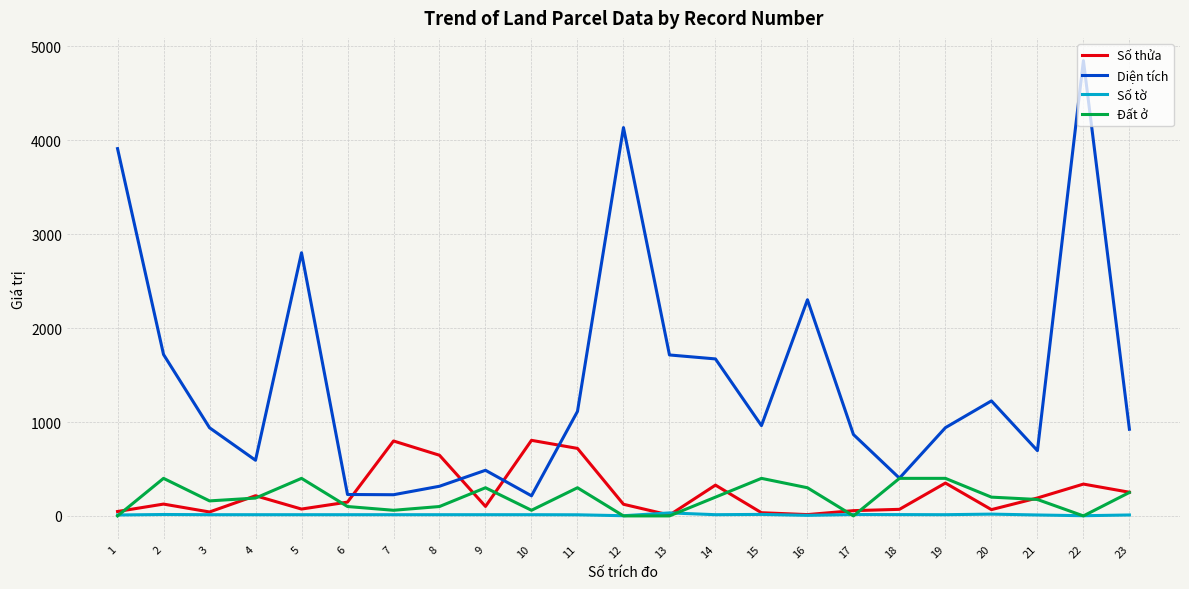

What are all the series names shown in the legend?

Số thửa, Diện tích, Số tờ, Đất ở